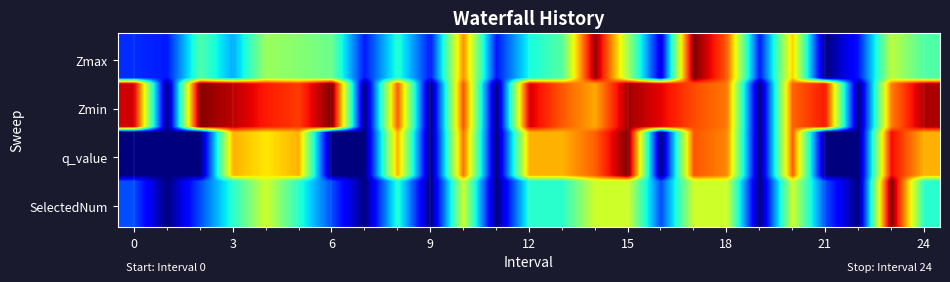

Which label corresponds to the largest value in the chart?

17